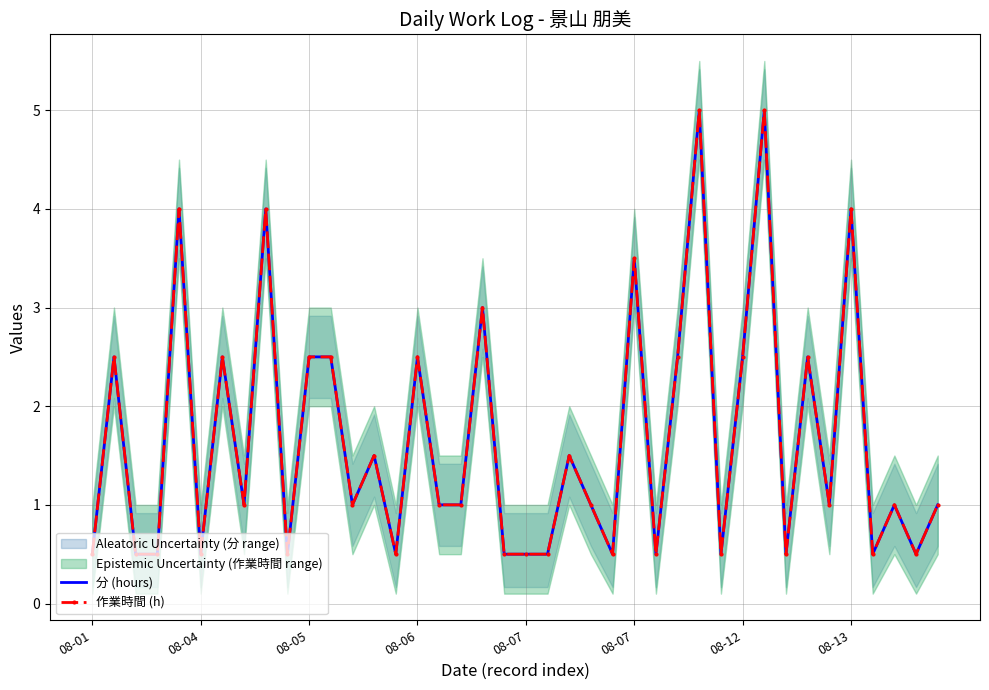

True or false: 分 (hours) and 作業時間 (h) intersect in this chart.

False